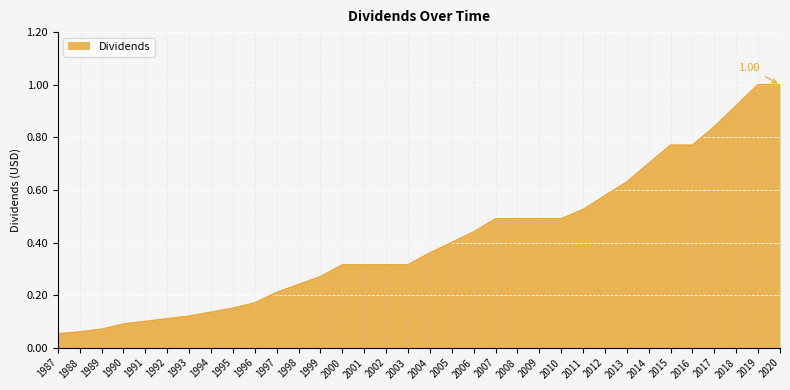

What is the change in value from 2005 to 2014?

+0.3